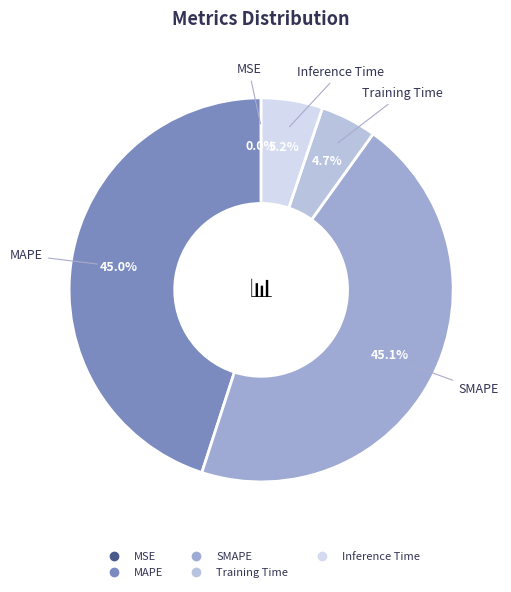

To the nearest percent, what is the difference between the largest and smallest slice percentages?

45%